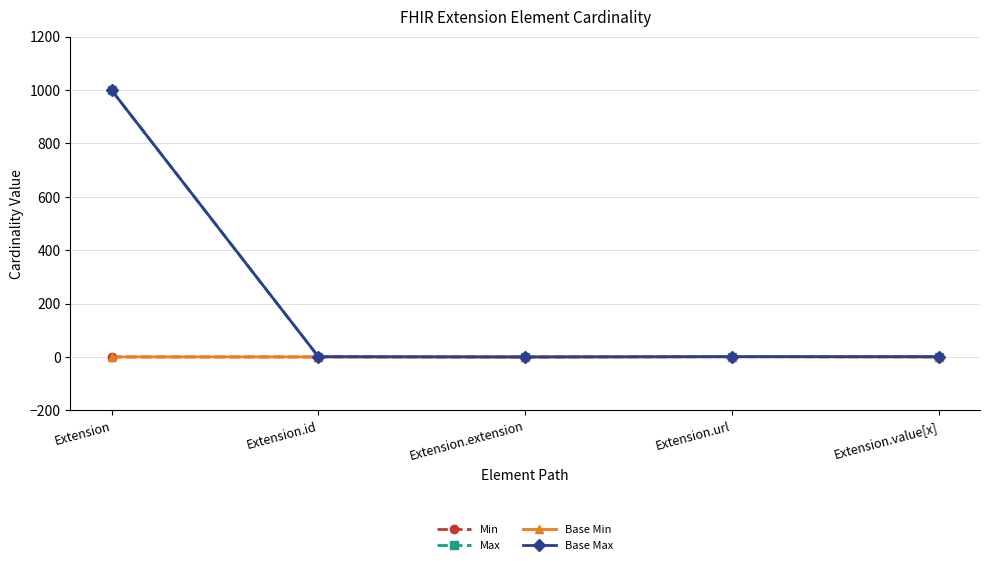

Does the chart have visible grid lines?

Yes